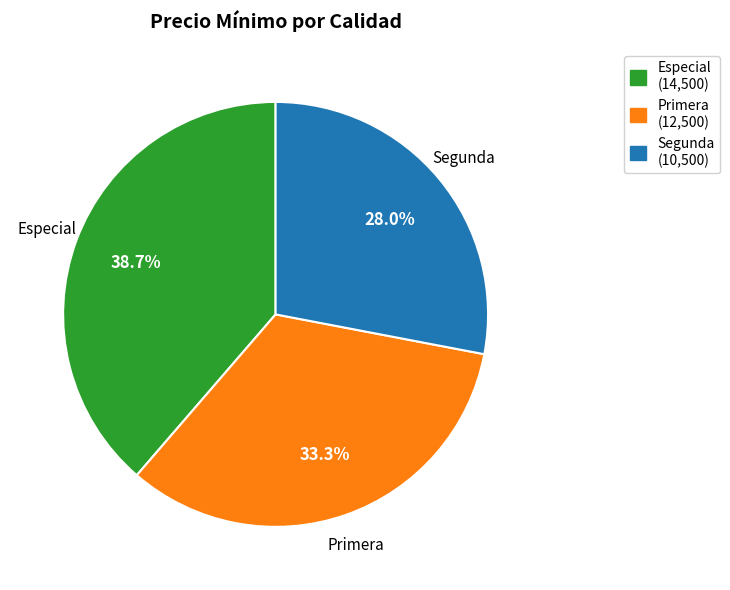

To the nearest percent, what percentage of the pie is Segunda?

28%